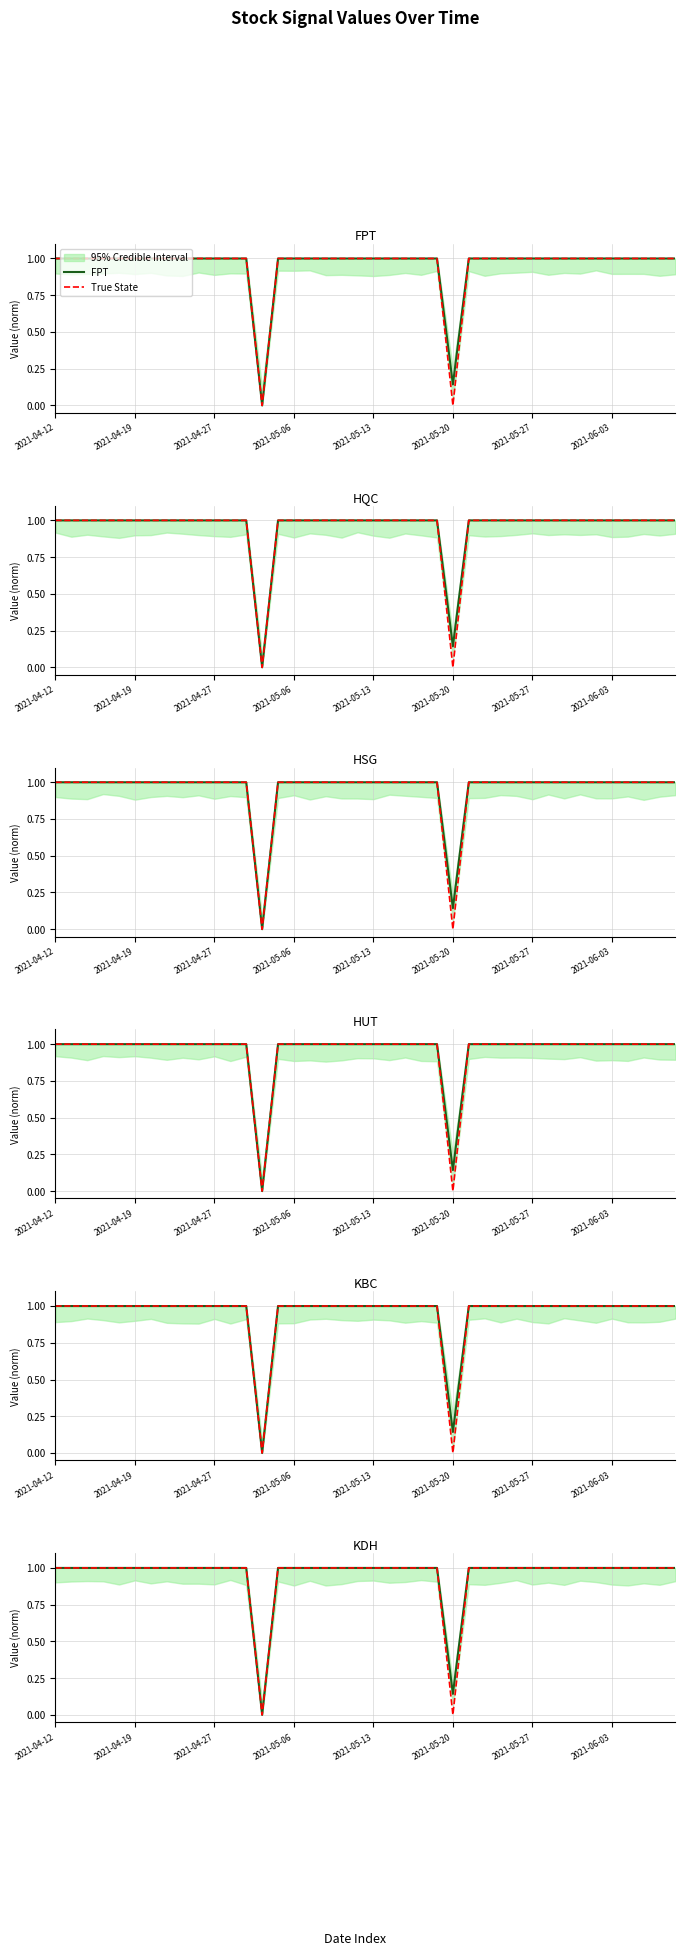

Is this an area chart (filled region under the line)?

No